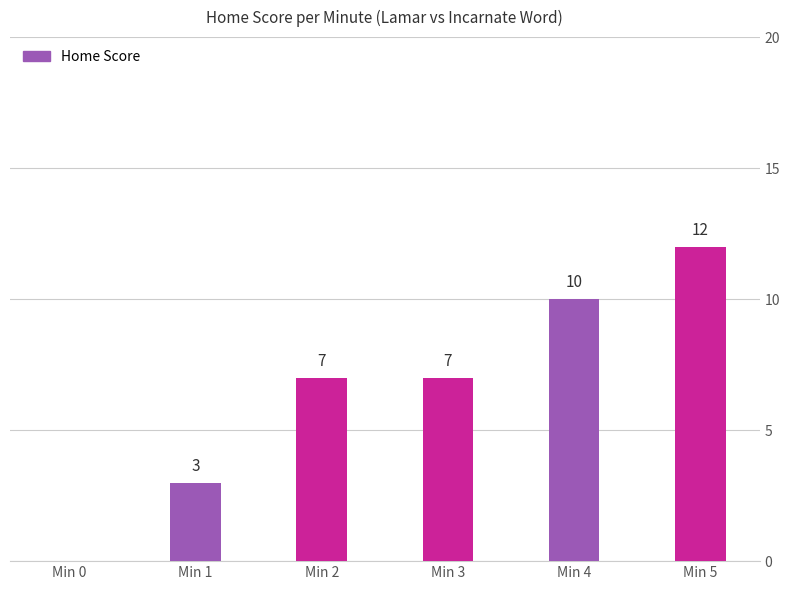

Read the value at Min 3.

7